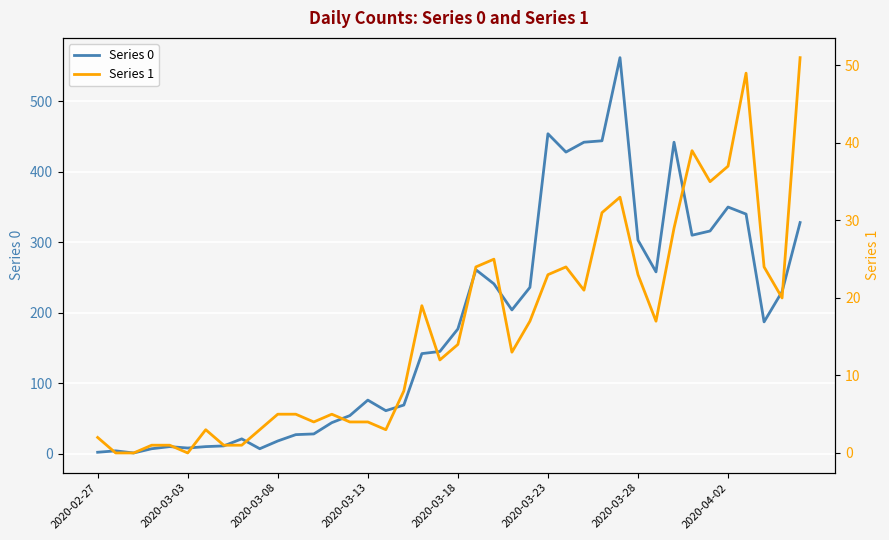

At 2020-03-13, list the series in order from smallest to largest.

Series 1, Series 0